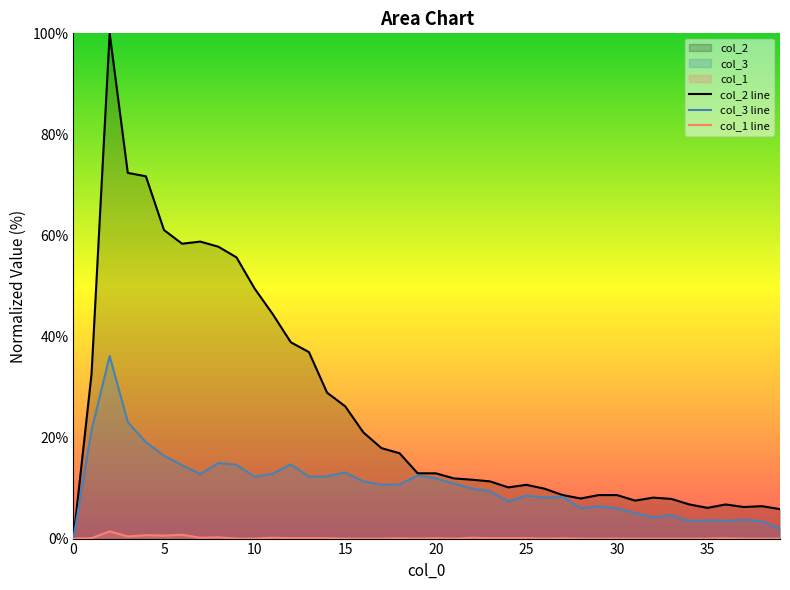

What is the value of the col_3 line point at the 29th from the left?

6.0